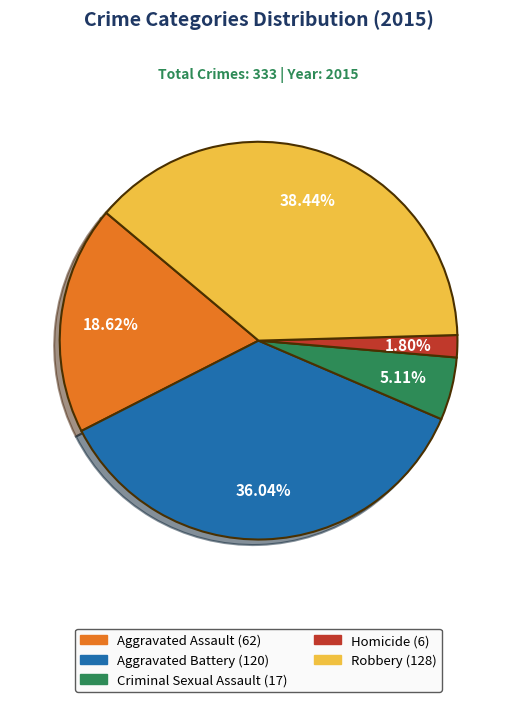

Which category has the biggest portion of the pie?

Robbery